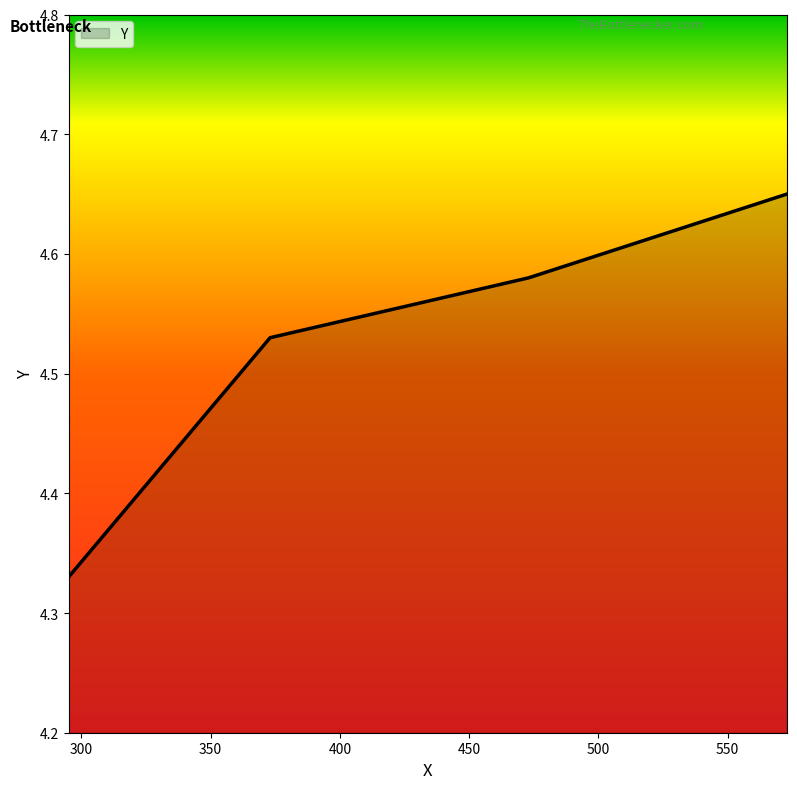

What is the sum of all values?

18.1